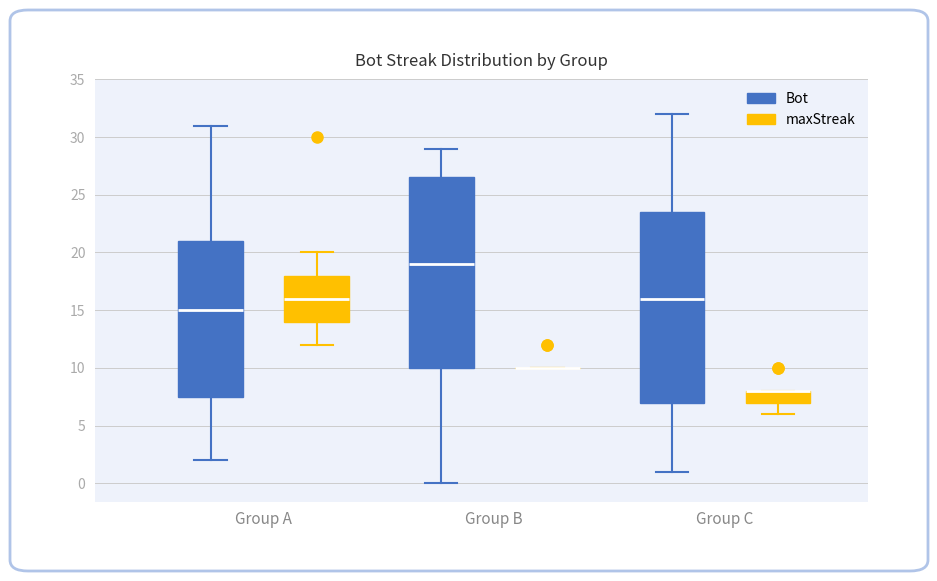

Reading left to right, transcribe this box plot: for each box, give where its median line is, the range the box spans, and where its two whiskers end, as read against the y-axis. The values are not printed on the chart, so give them approximately, as read against the axis.

Group A (Bot): median 15.0, box 7.5 to 21.0, whiskers 2.0 to 31.0
Group A (maxStreak): median 16.0, box 14.0 to 18.0, whiskers 12.0 to 20.0
Group B (Bot): median 19.0, box 10.0 to 26.5, whiskers 0.0 to 29.0
Group B (maxStreak): box collapsed to a line at 10.0, whiskers 10.0 to 10.0
Group C (Bot): median 16.0, box 7.0 to 23.5, whiskers 1.0 to 32.0
Group C (maxStreak): median 8.0 (drawn on the box's upper edge), box 7.0 to 8.0, whiskers 6.0 to 8.0